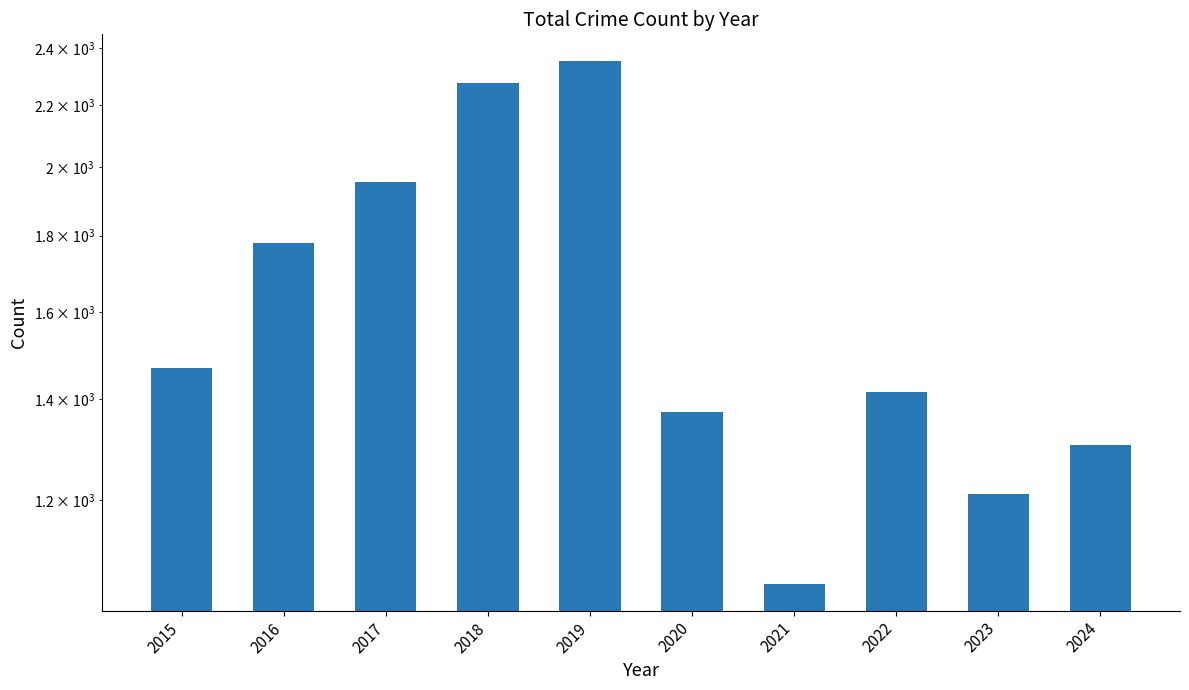

At which label does the data first exceed 1469?

2016